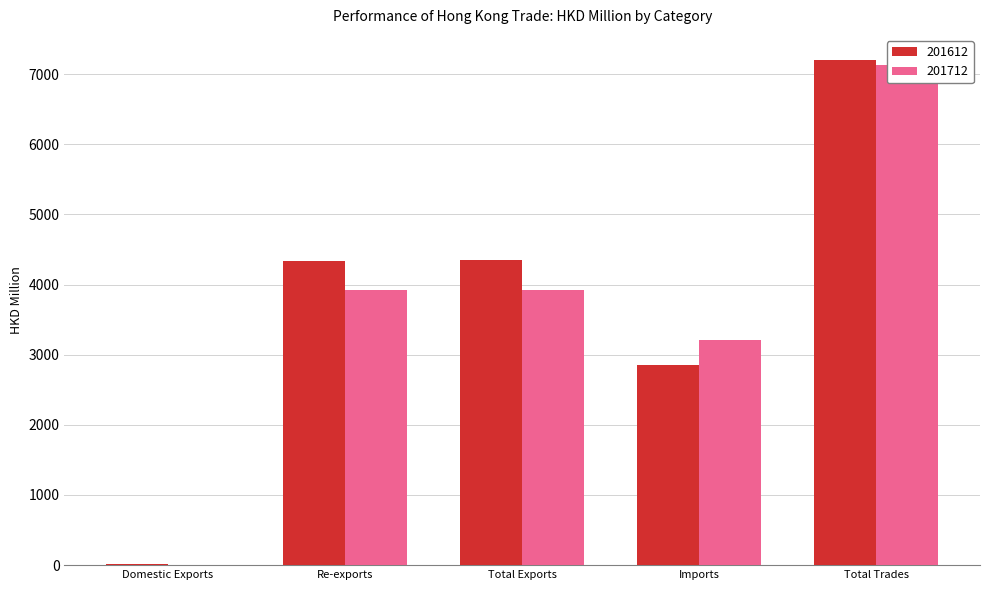

Where is 201712 nearest to the value 3571?

Re-exports